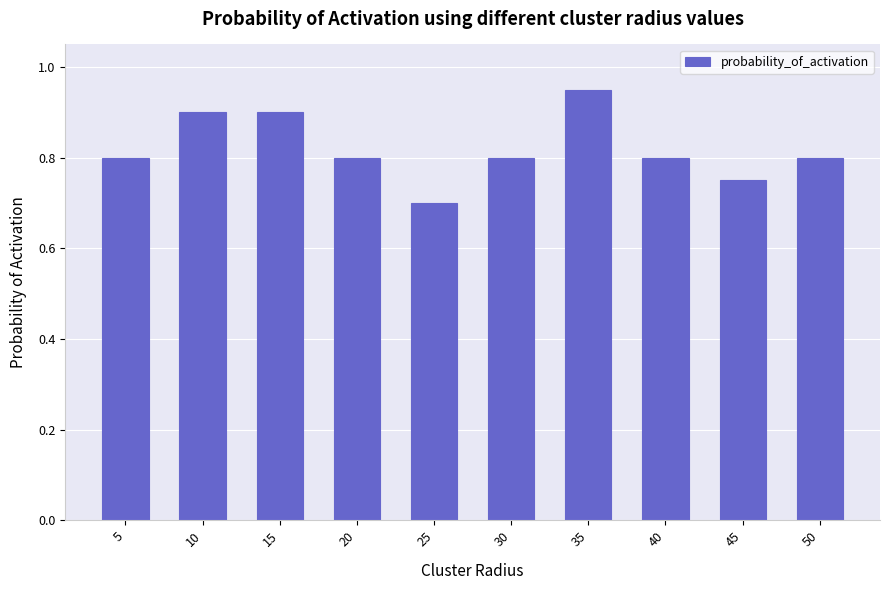

Between 50 and 35, which is larger?

35